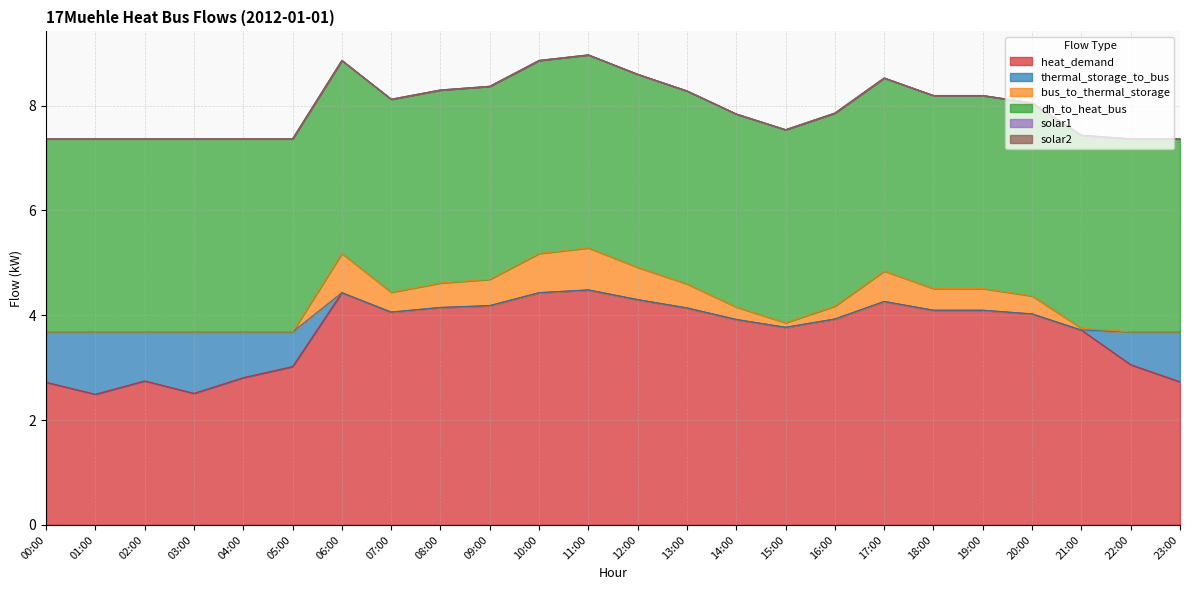

Which series has the largest total across all categories?

dh_to_heat_bus